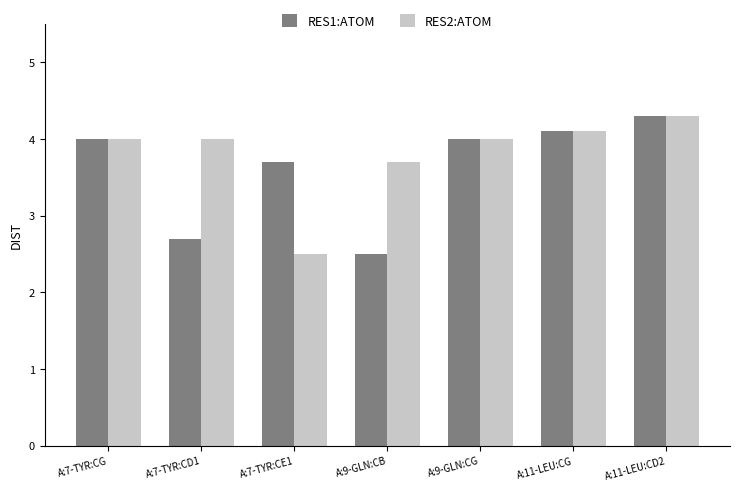

What is the label of the 2nd bar from the right?

A:11-LEU:CG